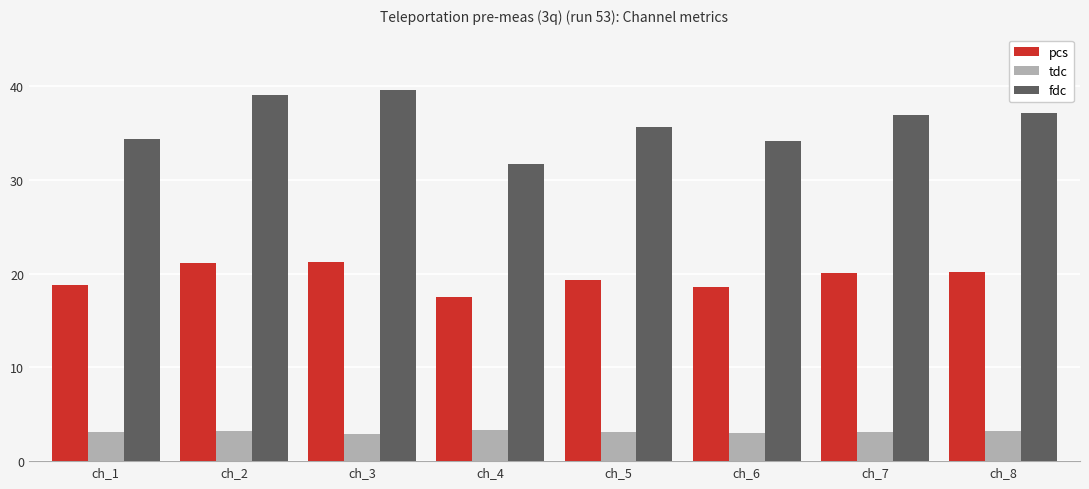

Is it true that fdc equals 37.1 at ch_8?

True